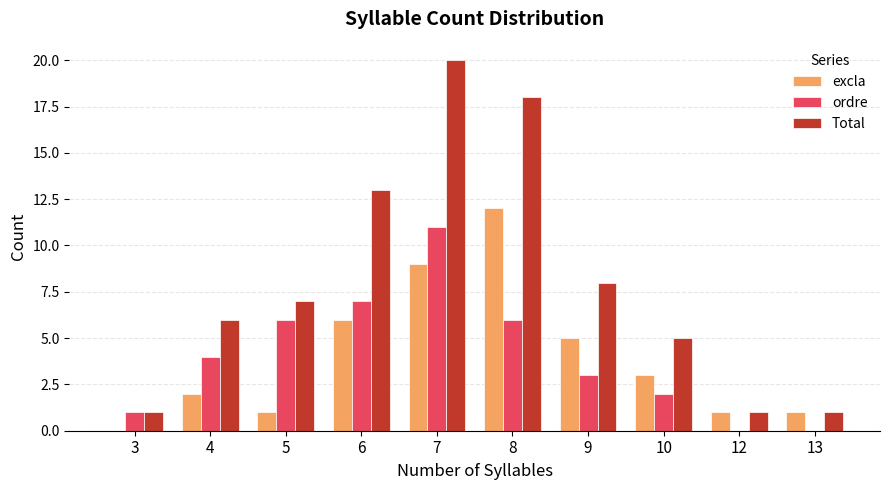

True or false: Total has a value of 18 at 8.

True